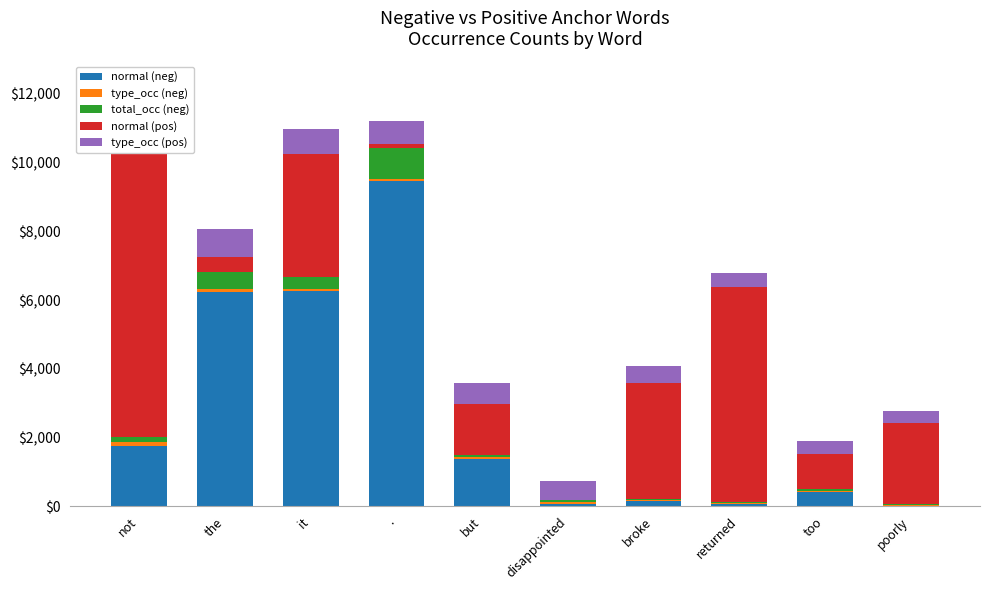

What position from the left is not?

1